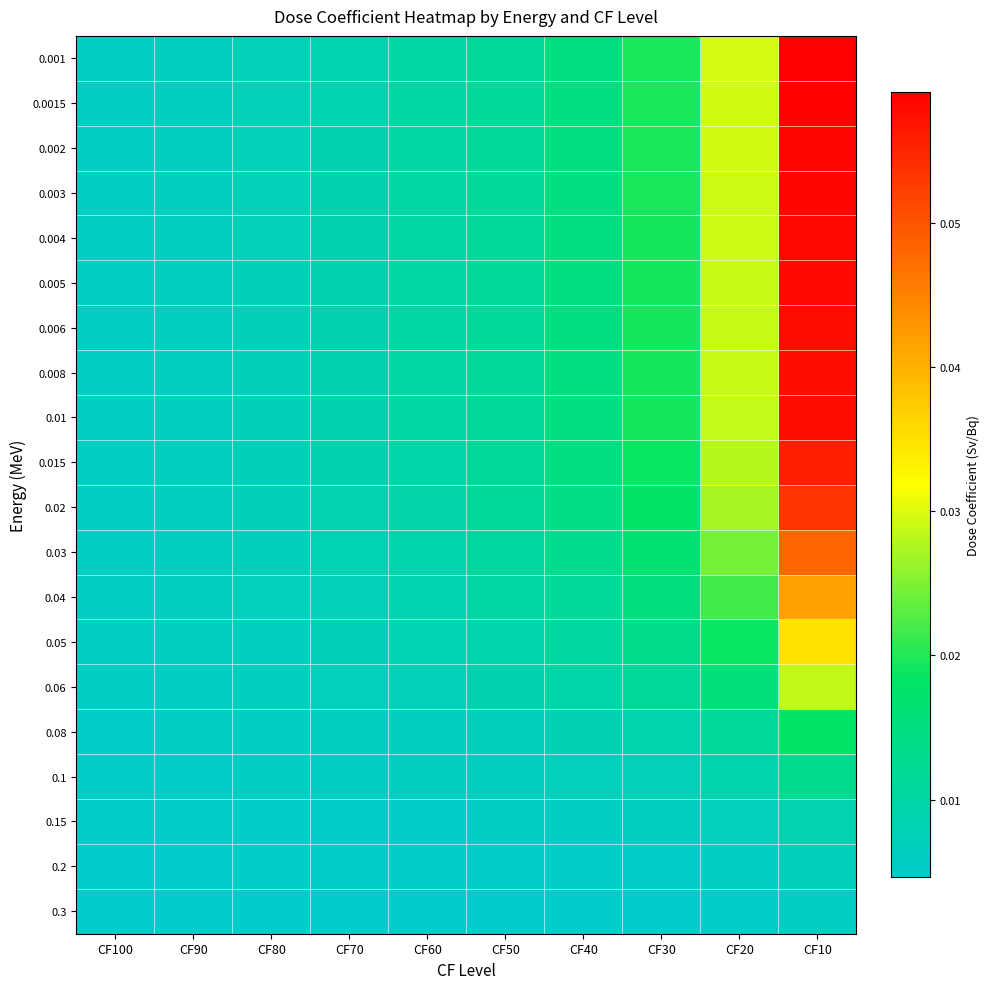

Rank the series at CF40 from lowest to highest value.

0.3, 0.2, 0.15, 0.1, 0.08, 0.06, 0.05, 0.04, 0.03, 0.02, 0.015, 0.008, 0.01, 0.003, 0.004, 0.005, 0.006, 0.0015, 0.002, 0.001